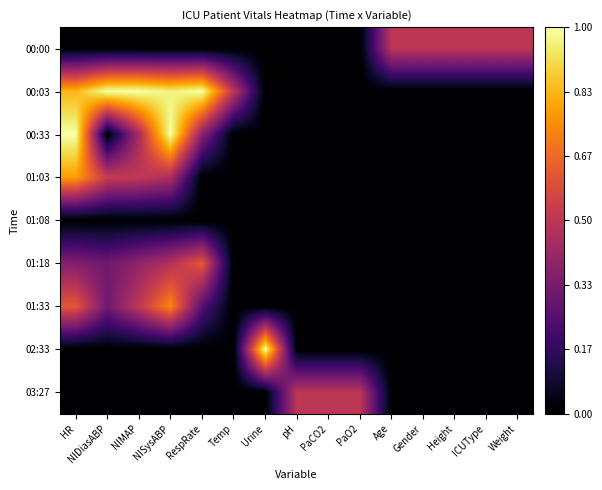

Reading left to right, what are all the values shown in this chart?

00:00: HR=0.0	NIDiasABP=0.0	NIMAP=0.0	NISysABP=0.0	RespRate=0.0	Temp=0.0	Urine=0.0	pH=0.0	PaCO2=0.0	PaO2=0.0	Age=0.5	Gender=0.5	Height=0.5	ICUType=0.5	Weight=0.5
00:03: HR=0.8	NIDiasABP=1.0	NIMAP=1.0	NISysABP=1.0	RespRate=1.0	Temp=0.5	Urine=0.0	pH=0.0	PaCO2=0.0	PaO2=0.0	Age=0.0	Gender=0.0	Height=0.0	ICUType=0.0	Weight=0.0
00:33: HR=1.0	NIDiasABP=0.0	NIMAP=0.4	NISysABP=1.0	RespRate=0.4	Temp=0.0	Urine=0.0	pH=0.0	PaCO2=0.0	PaO2=0.0	Age=0.0	Gender=0.0	Height=0.0	ICUType=0.0	Weight=0.0
01:03: HR=0.8	NIDiasABP=0.5	NIMAP=0.5	NISysABP=0.5	RespRate=0.0	Temp=0.0	Urine=0.0	pH=0.0	PaCO2=0.0	PaO2=0.0	Age=0.0	Gender=0.0	Height=0.0	ICUType=0.0	Weight=0.0
01:08: HR=0.0	NIDiasABP=0.0	NIMAP=0.0	NISysABP=0.0	RespRate=0.0	Temp=0.0	Urine=0.0	pH=0.0	PaCO2=0.0	PaO2=0.0	Age=0.0	Gender=0.0	Height=0.0	ICUType=0.0	Weight=0.0
01:18: HR=0.4	NIDiasABP=0.3	NIMAP=0.4	NISysABP=0.5	RespRate=0.6	Temp=0.0	Urine=0.0	pH=0.0	PaCO2=0.0	PaO2=0.0	Age=0.0	Gender=0.0	Height=0.0	ICUType=0.0	Weight=0.0
01:33: HR=0.6	NIDiasABP=0.3	NIMAP=0.5	NISysABP=0.7	RespRate=0.2	Temp=0.0	Urine=0.0	pH=0.0	PaCO2=0.0	PaO2=0.0	Age=0.0	Gender=0.0	Height=0.0	ICUType=0.0	Weight=0.0
02:33: HR=0.0	NIDiasABP=0.0	NIMAP=0.0	NISysABP=0.0	RespRate=0.0	Temp=0.0	Urine=1.0	pH=0.0	PaCO2=0.0	PaO2=0.0	Age=0.0	Gender=0.0	Height=0.0	ICUType=0.0	Weight=0.0
03:27: HR=0.0	NIDiasABP=0.0	NIMAP=0.0	NISysABP=0.0	RespRate=0.0	Temp=0.0	Urine=0.0	pH=0.5	PaCO2=0.5	PaO2=0.5	Age=0.0	Gender=0.0	Height=0.0	ICUType=0.0	Weight=0.0